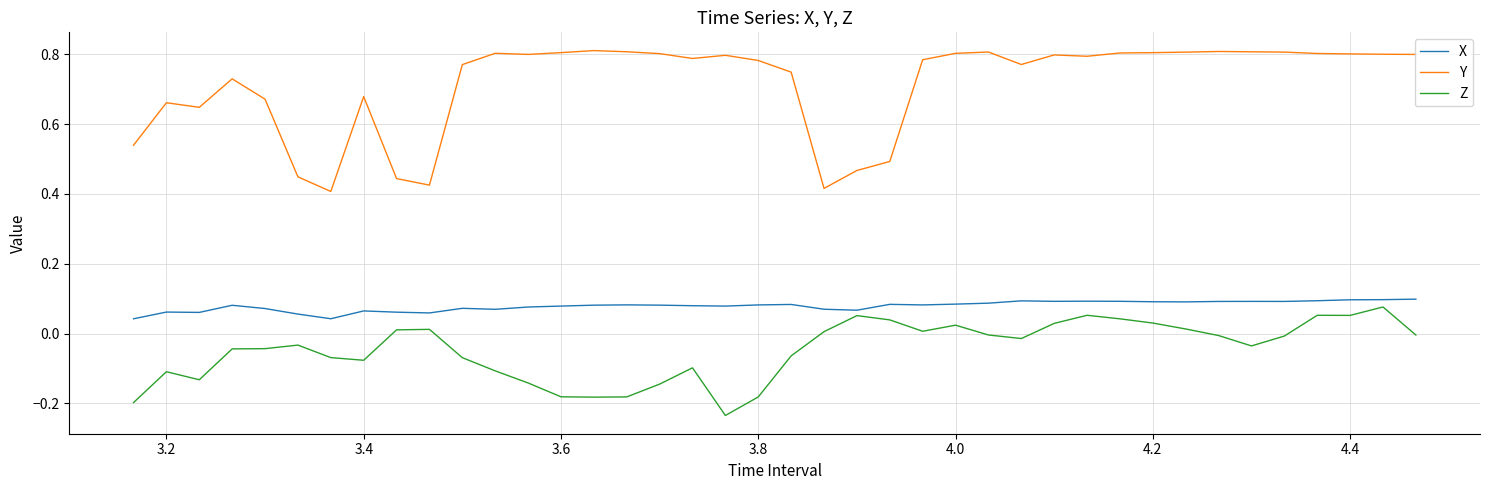

Which series has the widest spread of values?

Y